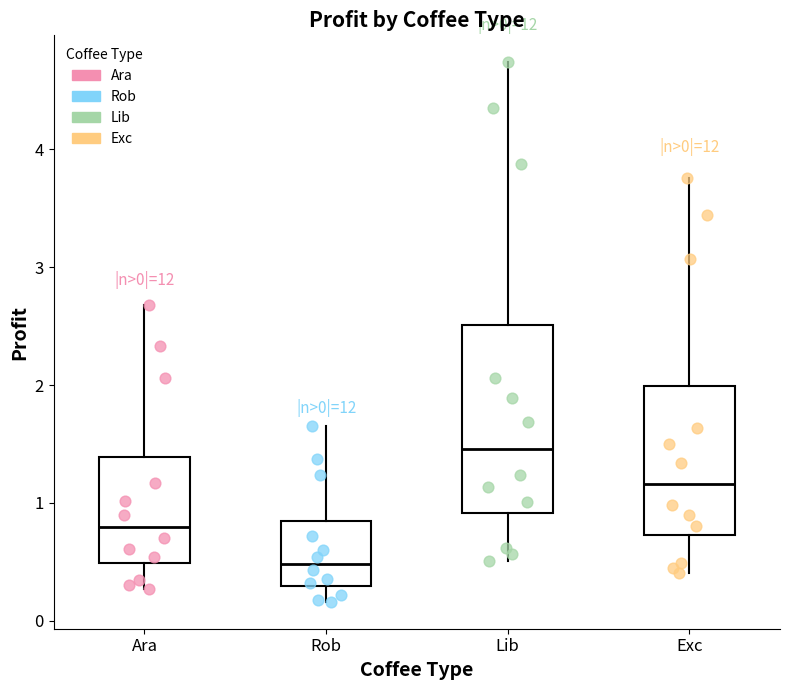

Which box's median line is the highest?

Lib